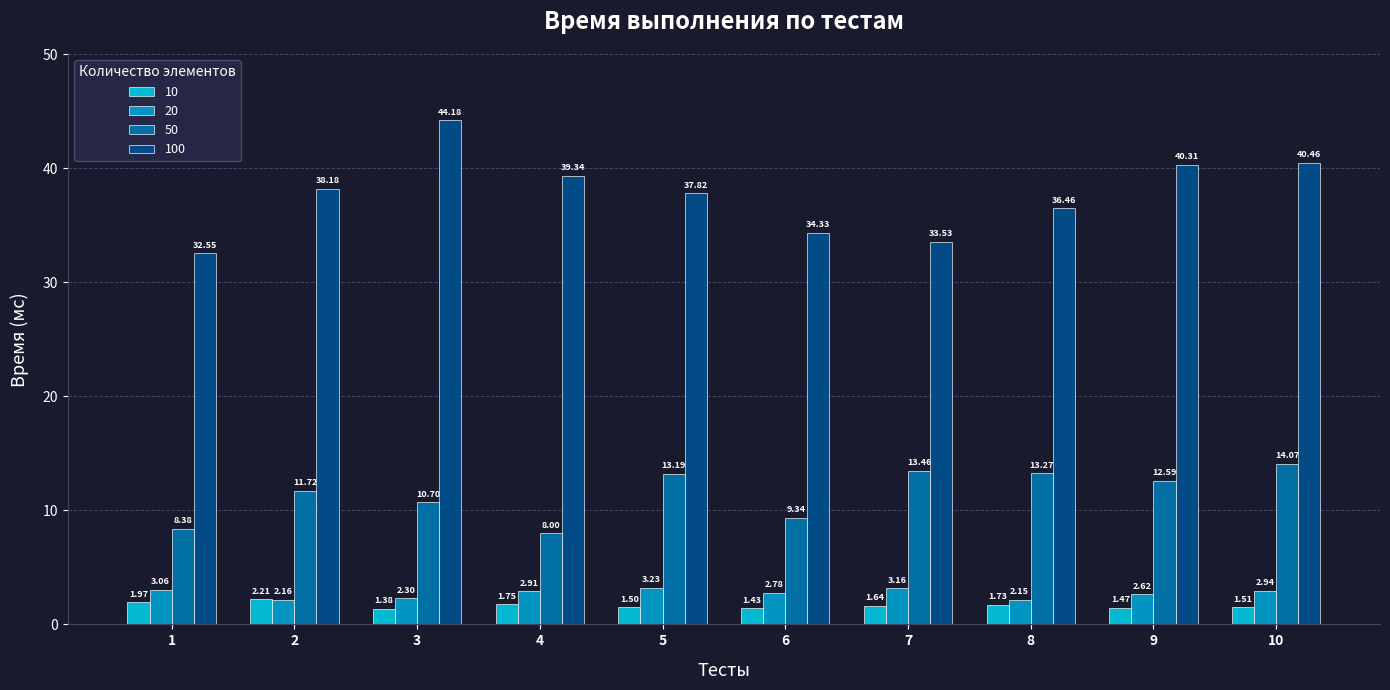

At 1, list the series in order from smallest to largest.

10, 20, 50, 100